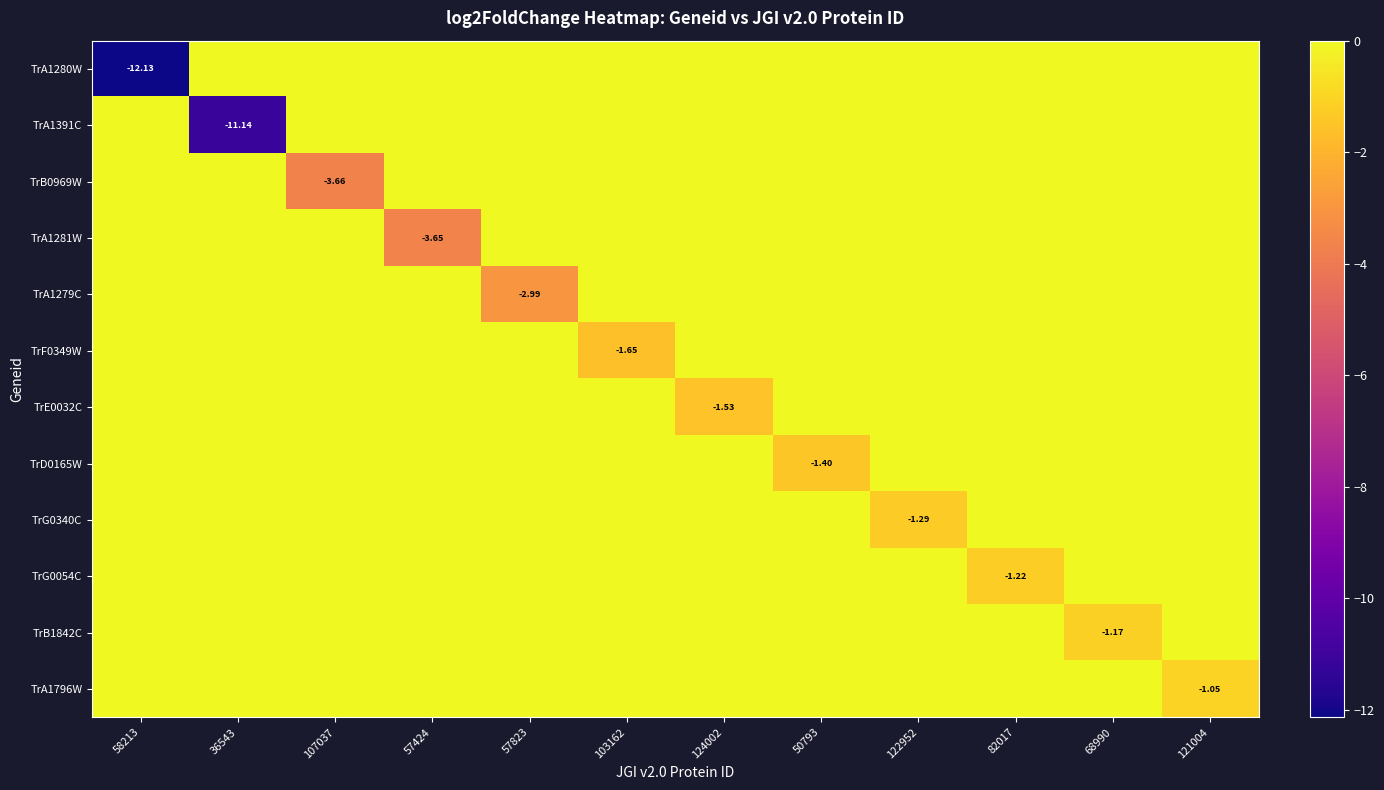

Count the number of categories in the chart.

12